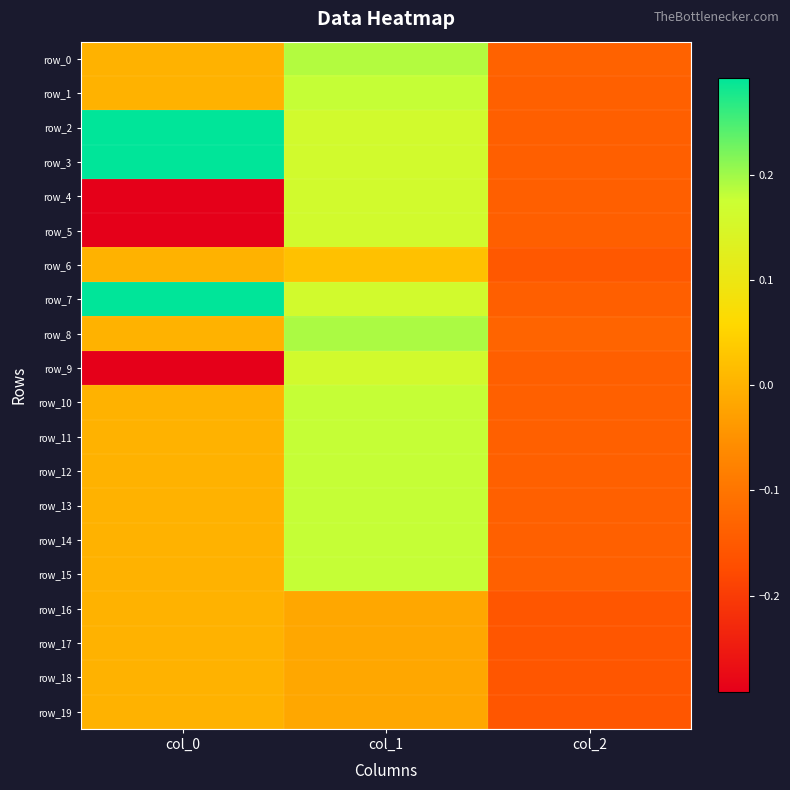

Rank the series at col_1 from lowest to highest value.

row_19, row_16, row_17, row_18, row_6, row_7, row_9, row_5, row_4, row_3, row_2, row_1, row_10, row_13, row_15, row_11, row_12, row_14, row_0, row_8